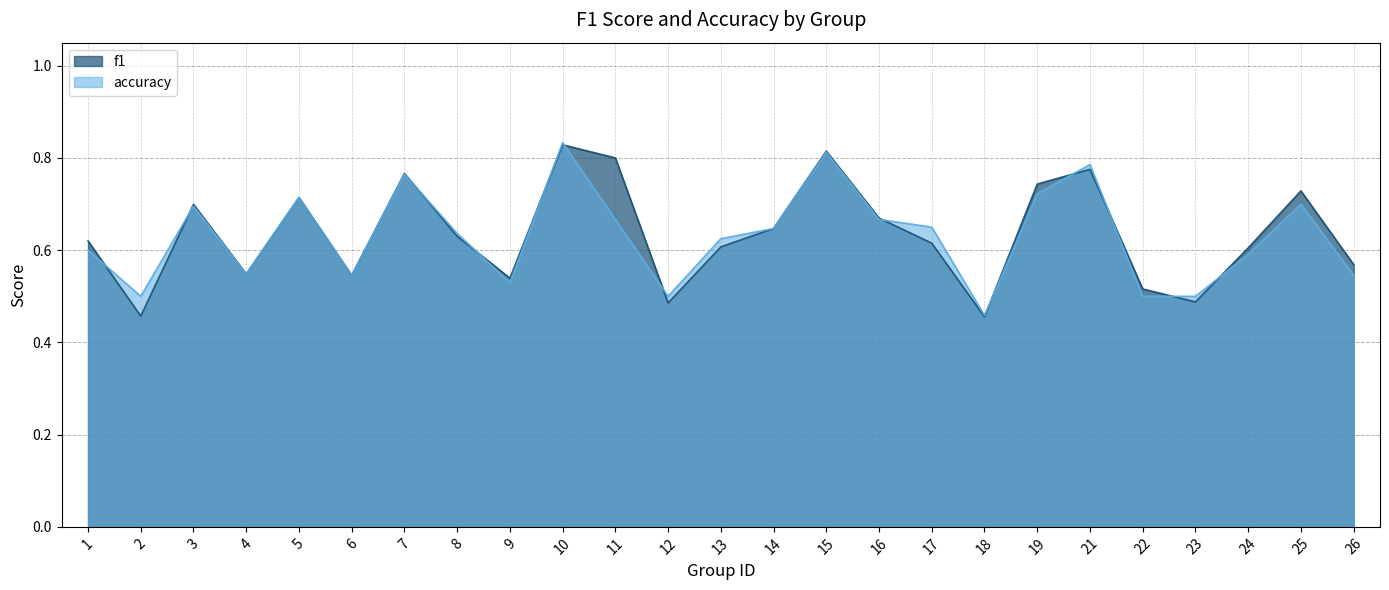

What is the value of the f1 point at the 7th from the left?

0.8